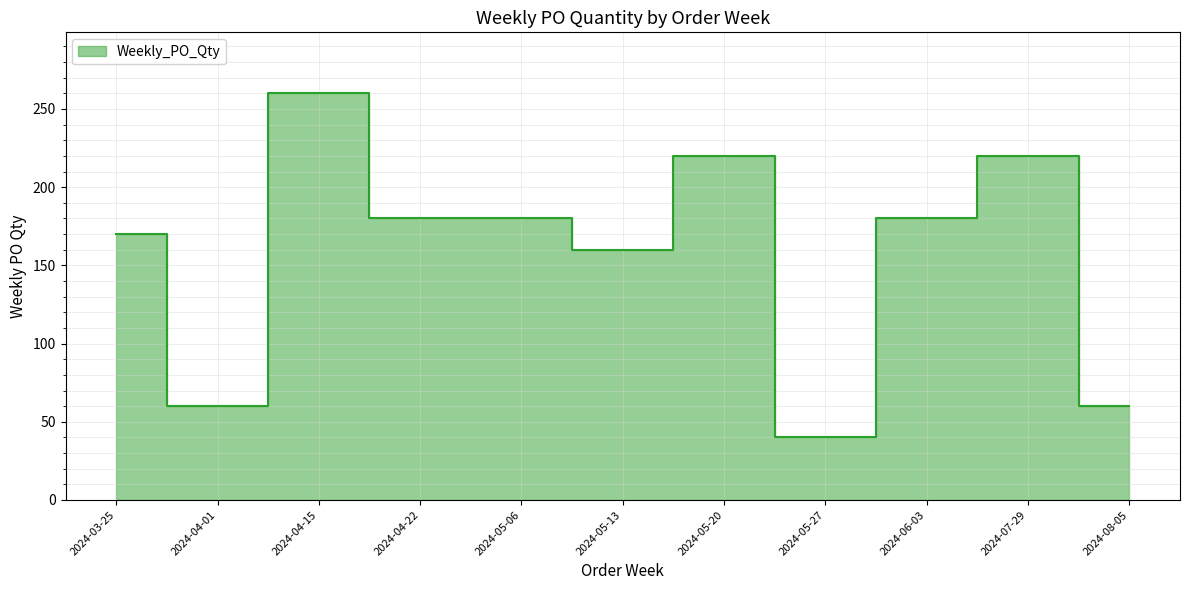

Is it true that the value at 2024-03-25 is 170?

True